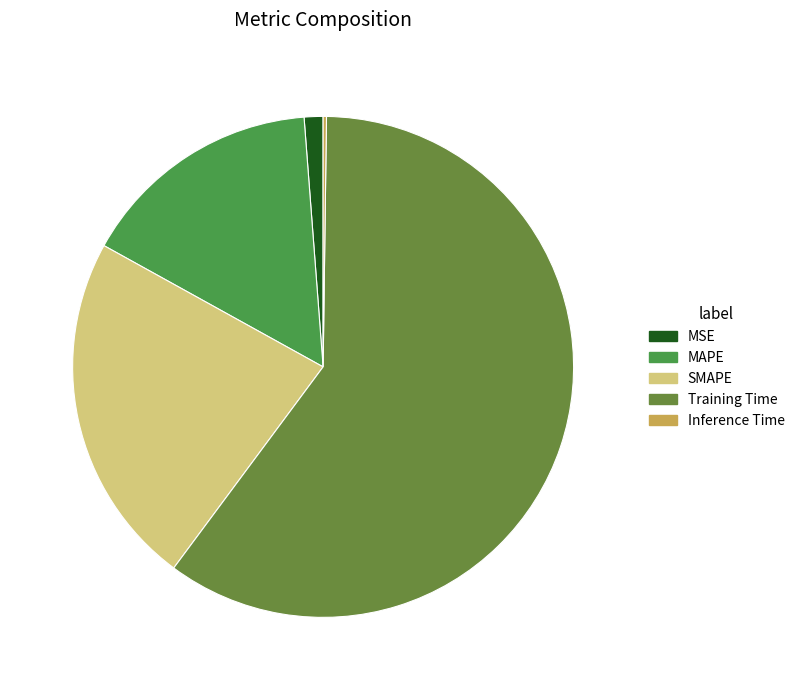

Count the number of slices in the pie.

5